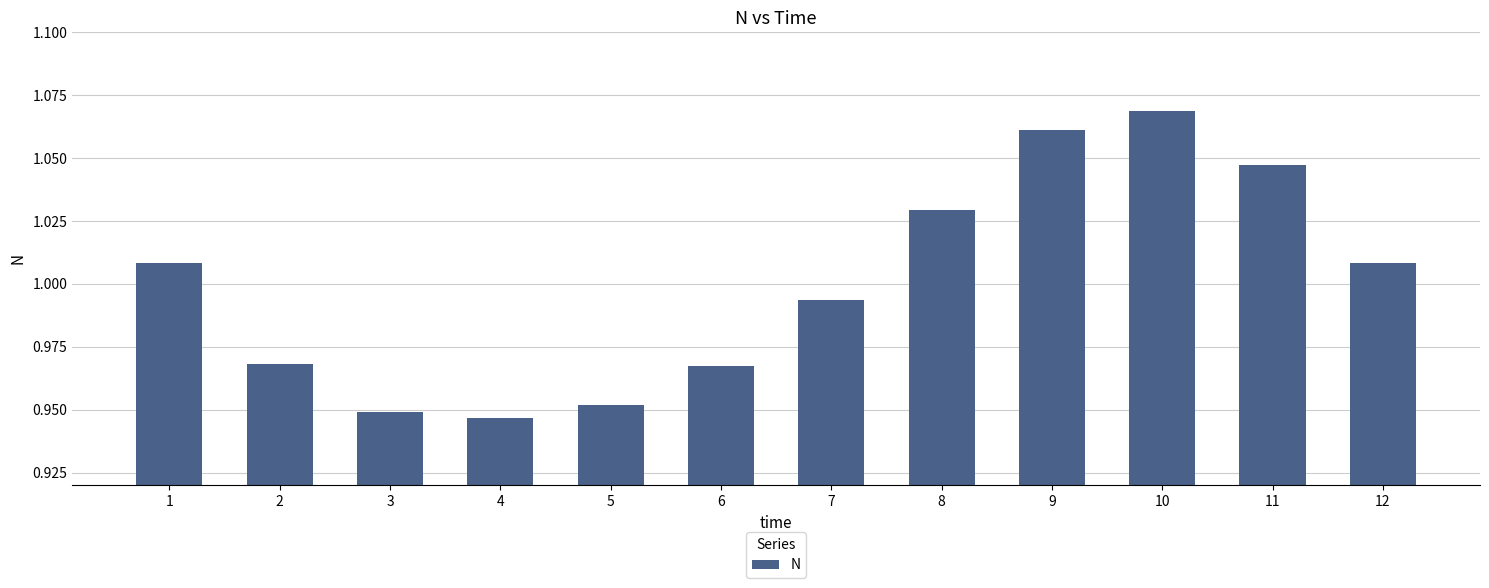

Between 4 and 9, which is larger?

9